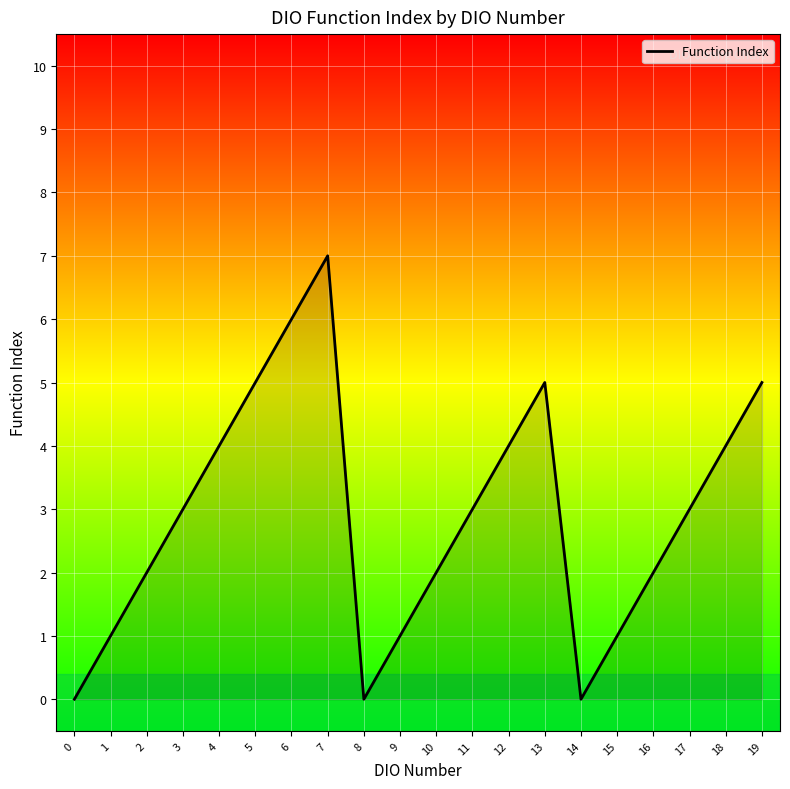

What is the sum of all values?

58